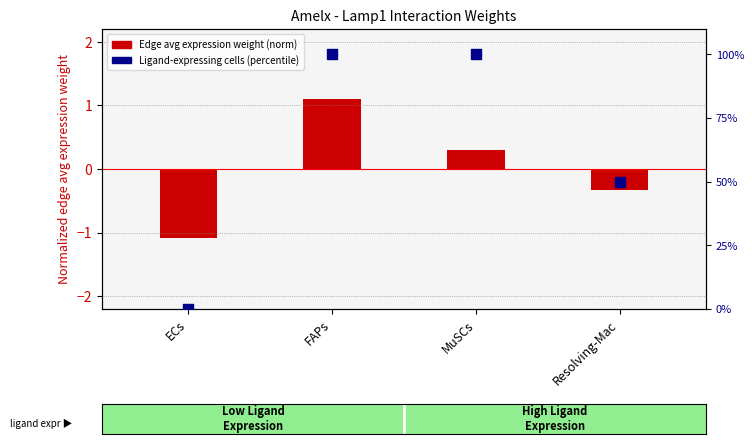

What is the change in value from MuSCs to Resolving-Mac?

-50.0